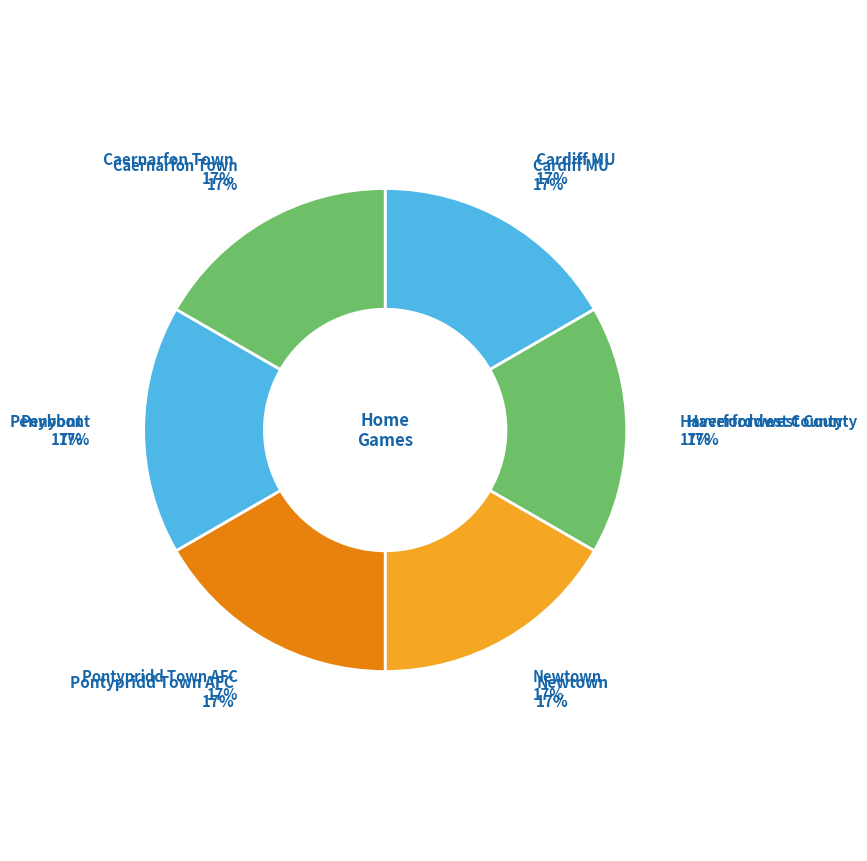

Is Penybont the majority of the pie?

No